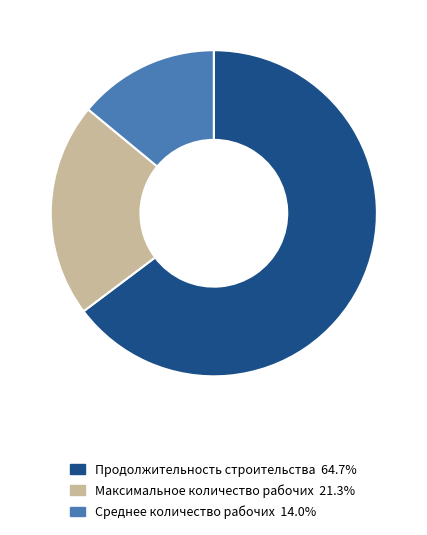

What is the smallest slice in the pie chart?

Среднее количество рабочих